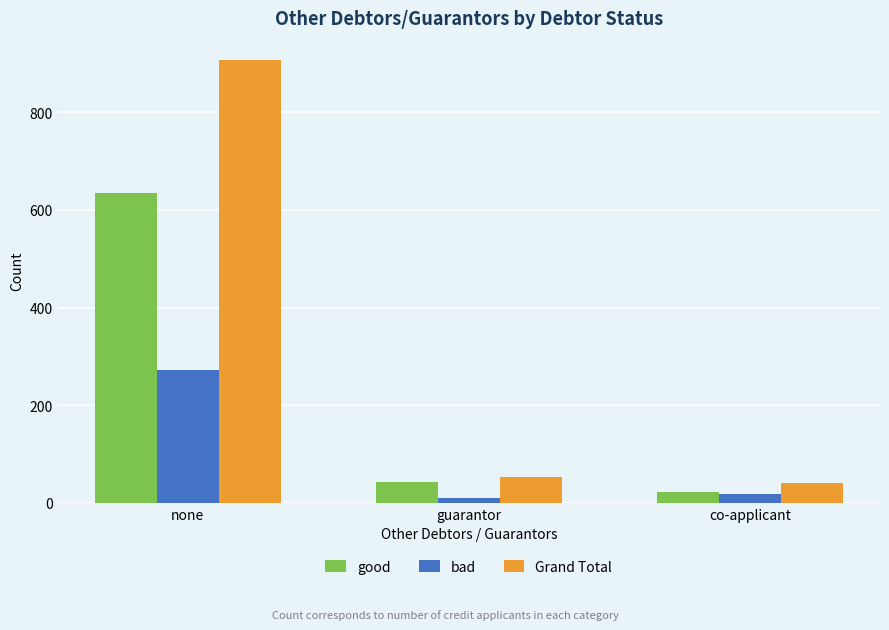

How many values in the good series are below 42?

1